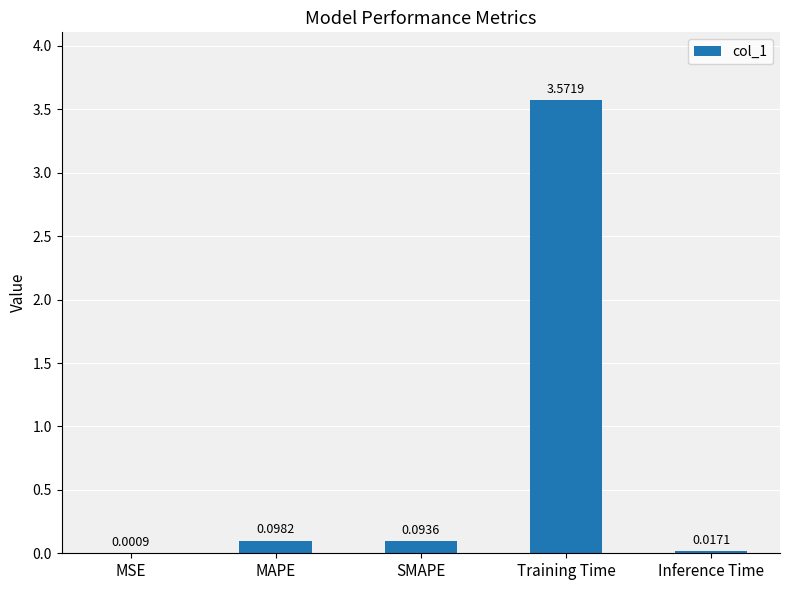

At which category does the chart reach its peak across all series?

Training Time